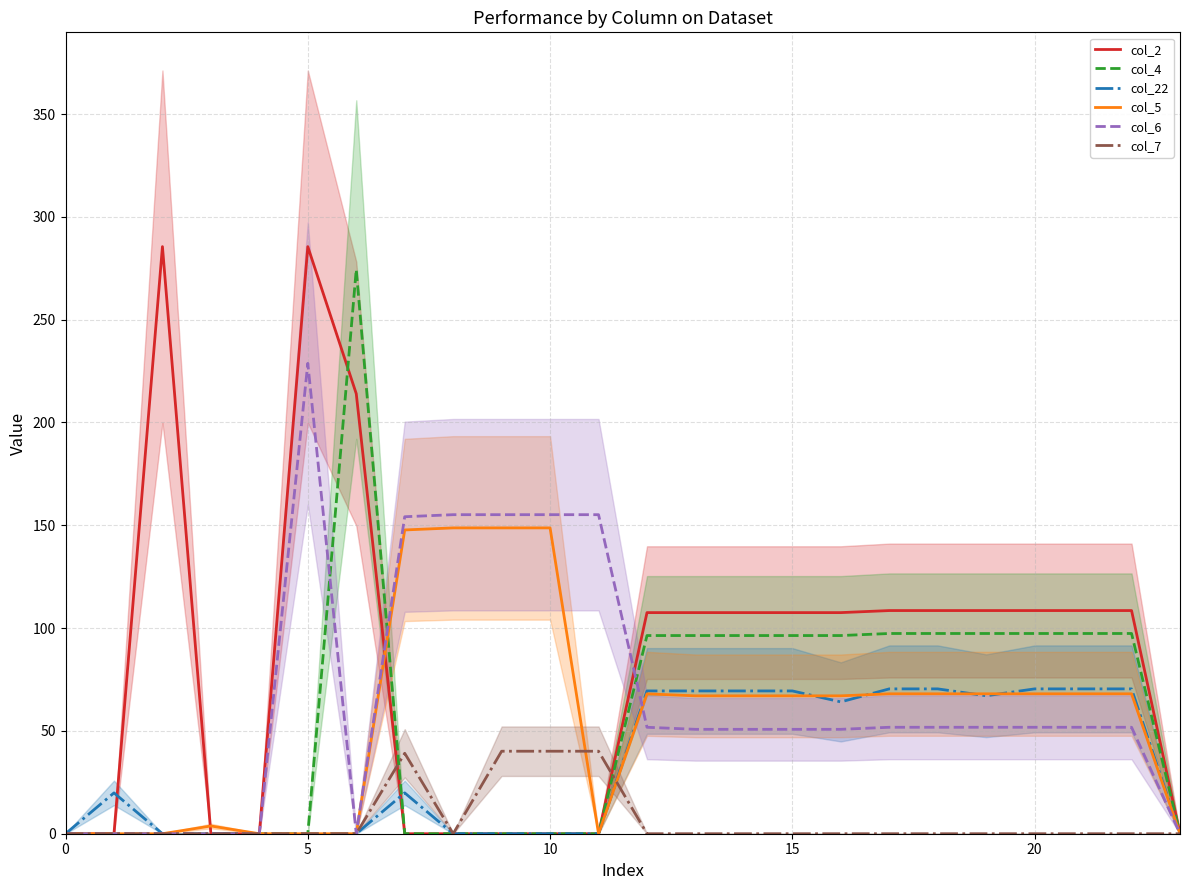

Which series changed the most between 13 and 16?

col_22